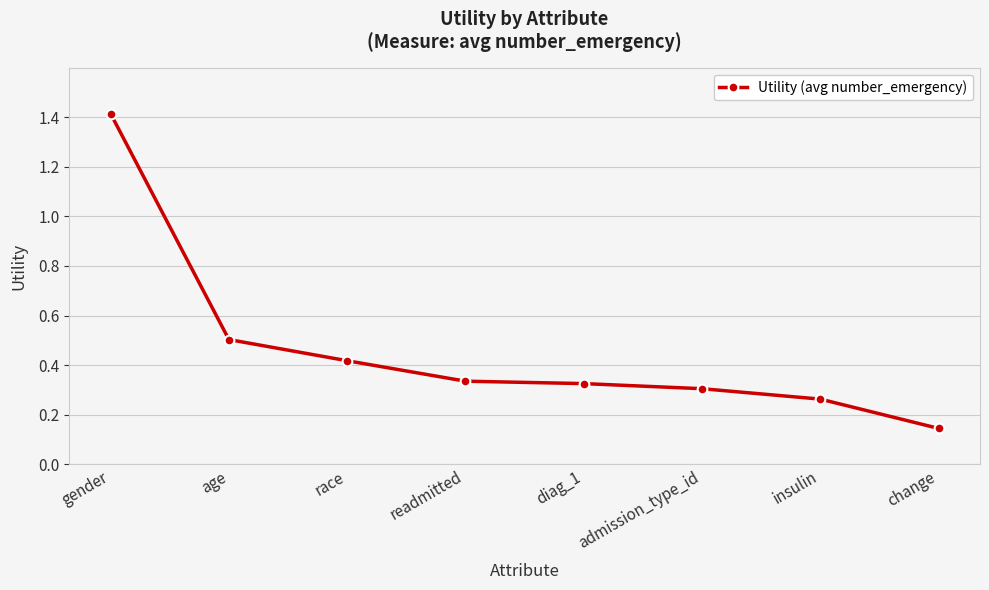

How many values are between 0 and 1?

7